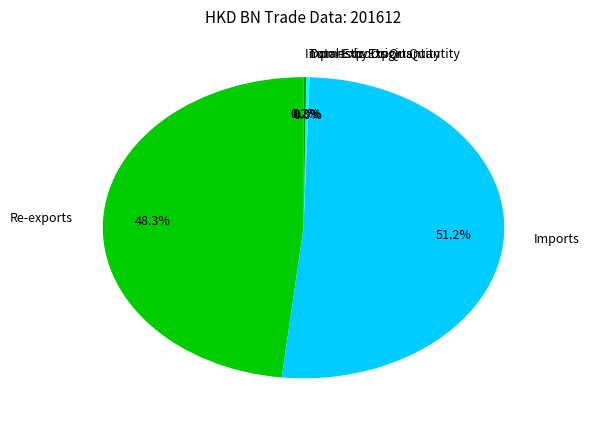

Which has a higher value, Re-exports or Imports?

Imports